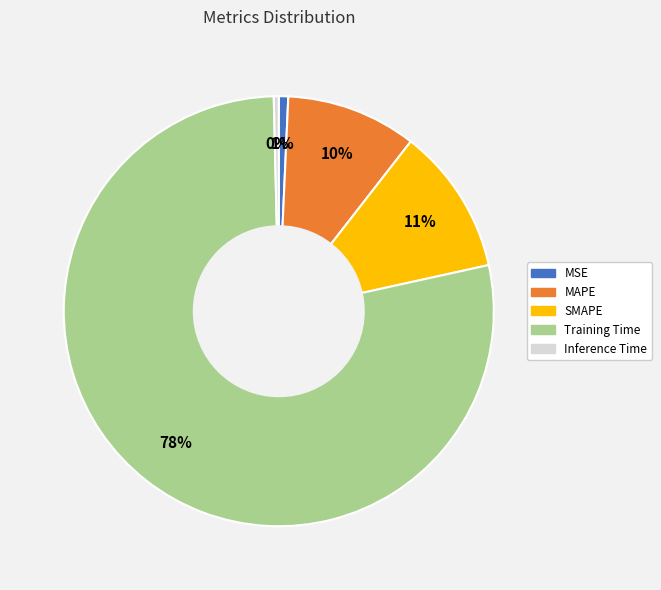

Does Training Time account for over 50% of the chart?

Yes